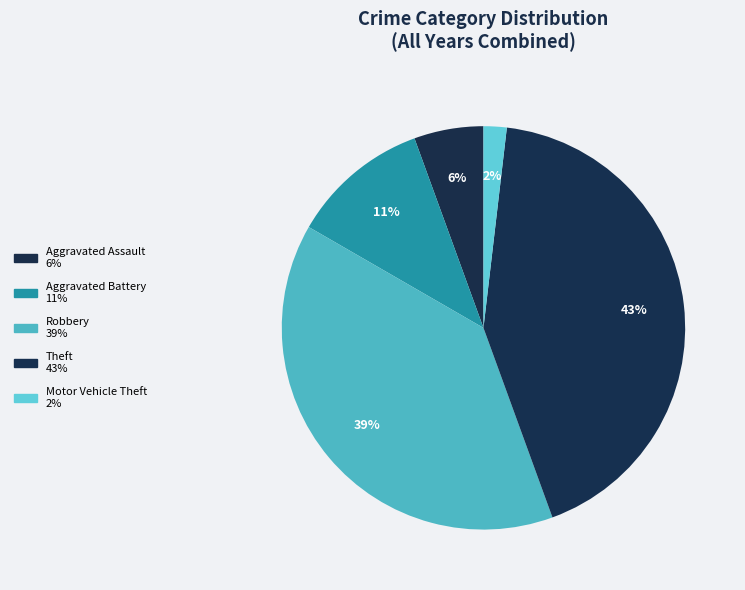

How many segments does this pie chart have?

5